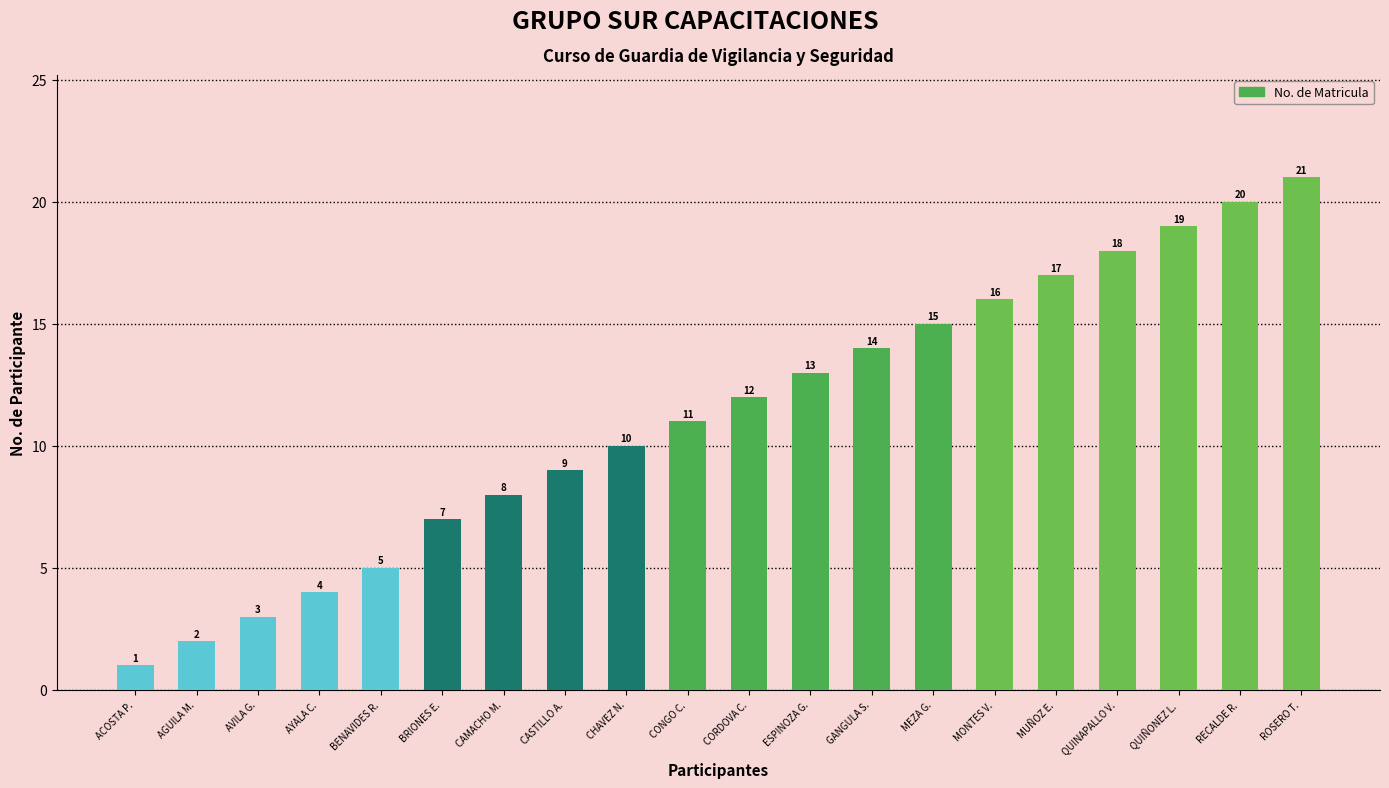

Are the bars horizontal?

No